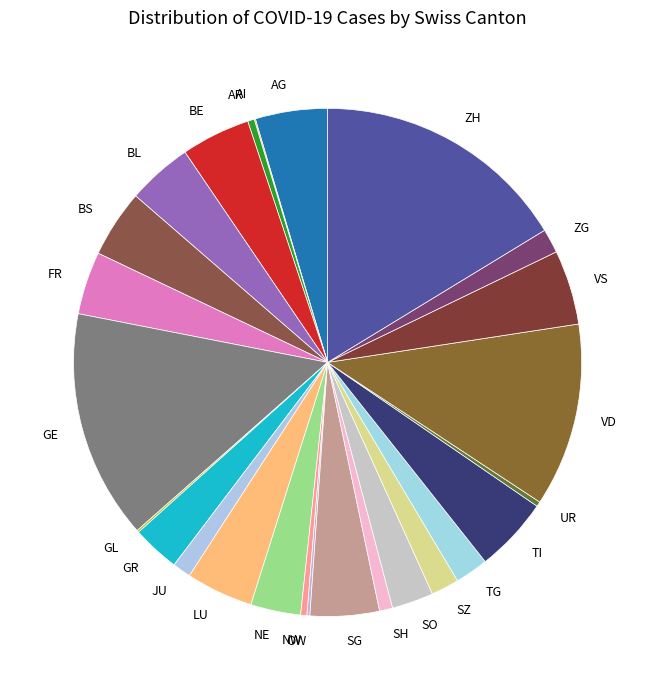

Approximately how many times larger is the value at SG compared to FR?

1.1